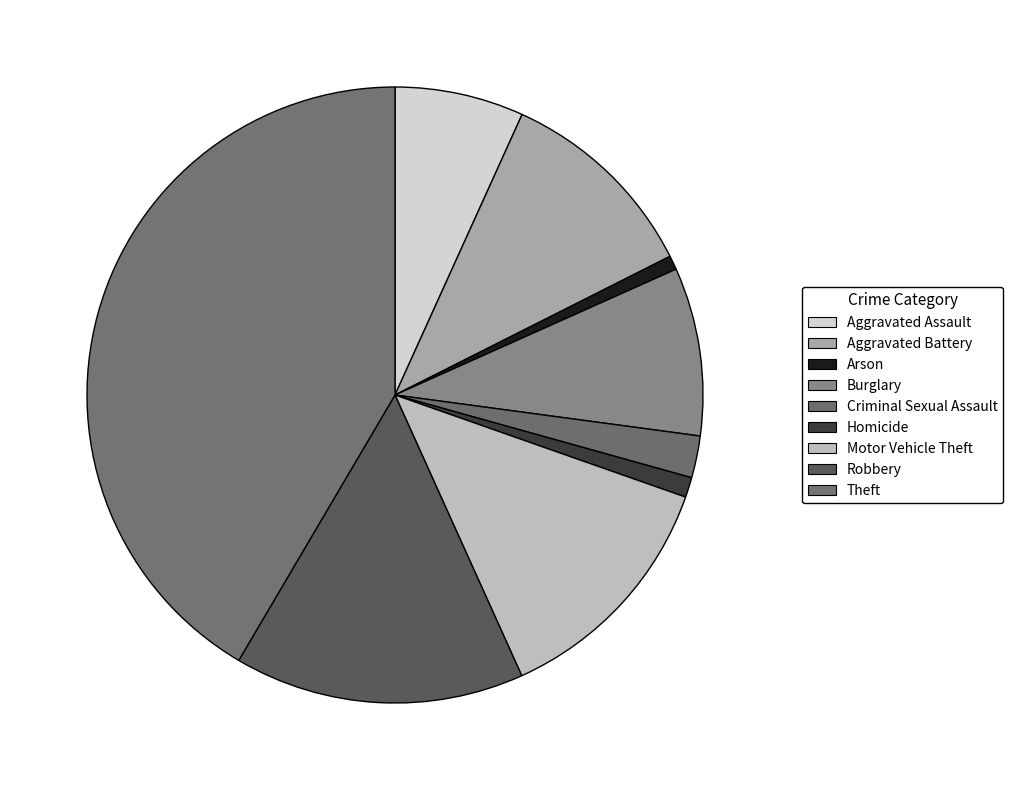

What is the ratio of the value at Burglary to the value at Homicide?

8.4